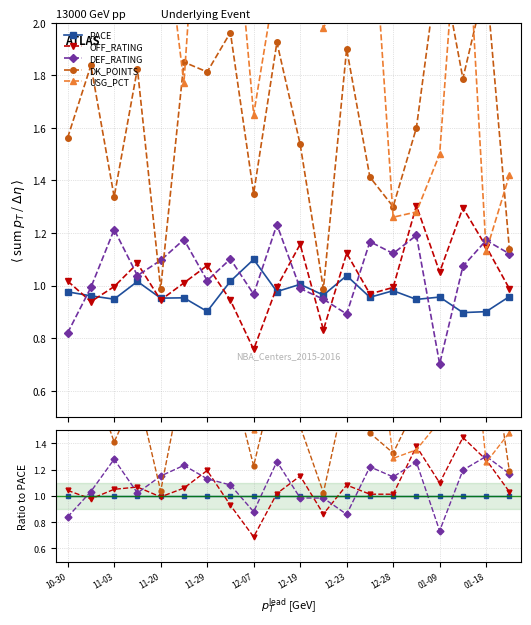

What are all the series names shown in the legend?

PACE, OFF_RATING, DEF_RATING, DK_POINTS, USG_PCT